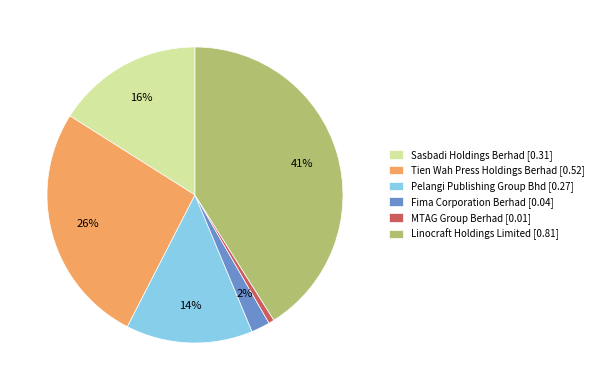

What is the smallest slice in the pie chart?

MTAG Group Berhad